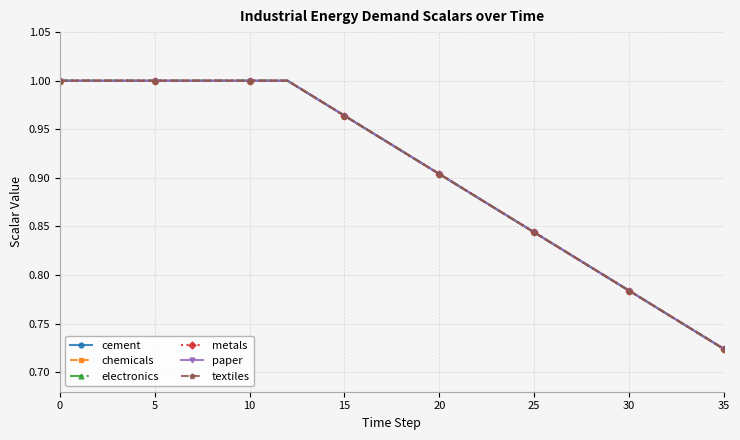

What is the difference between the maximum and second lowest values in the paper series?

0.3